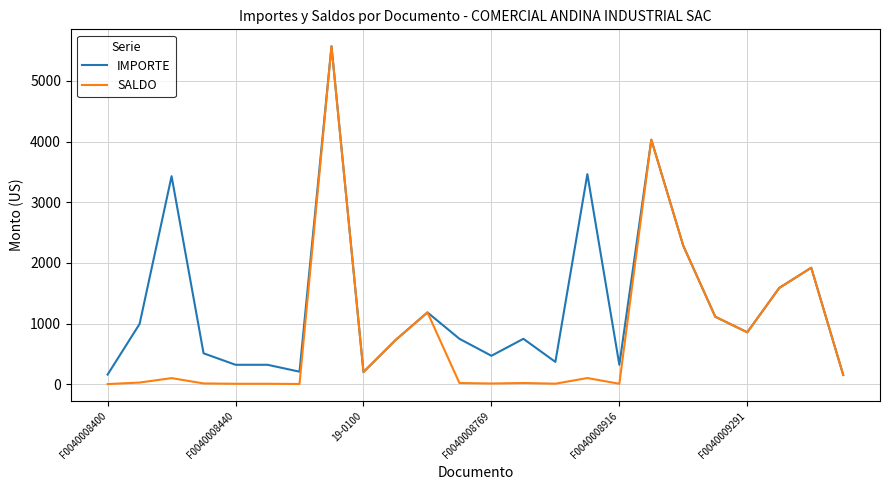

Which series has the largest total across all categories?

IMPORTE